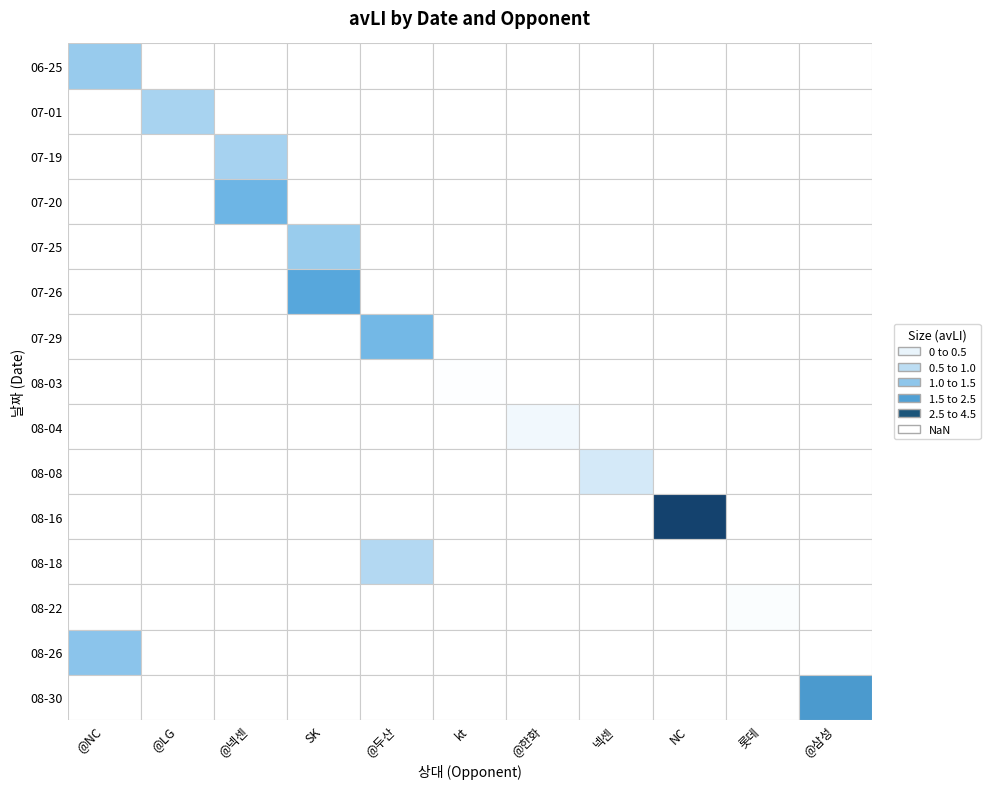

What is the approximate value at 14?

2.1